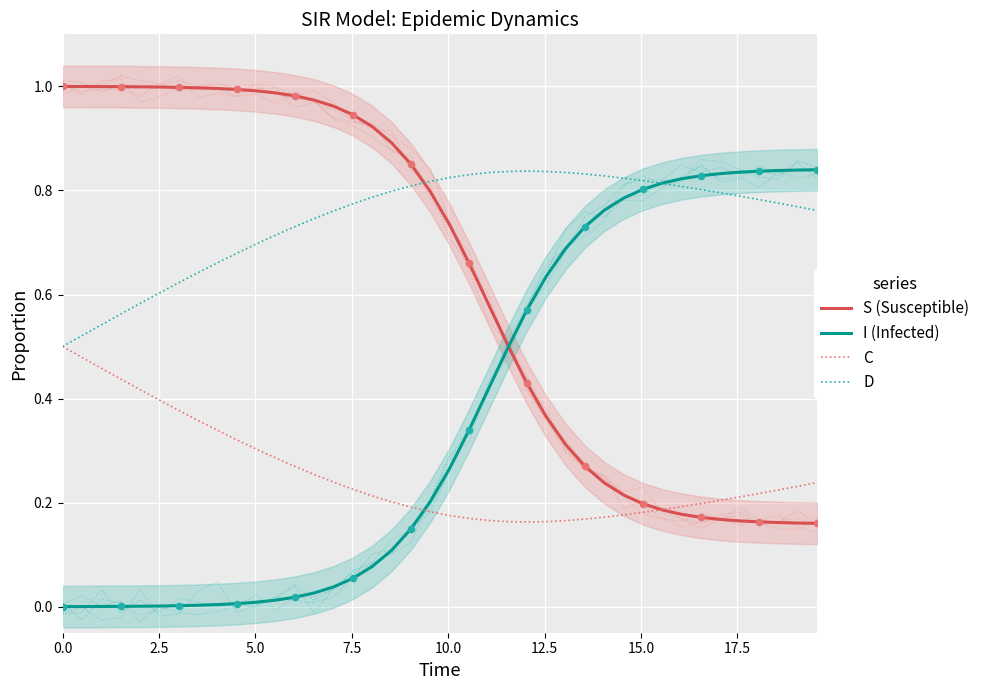

Which series has the largest total across all categories?

D